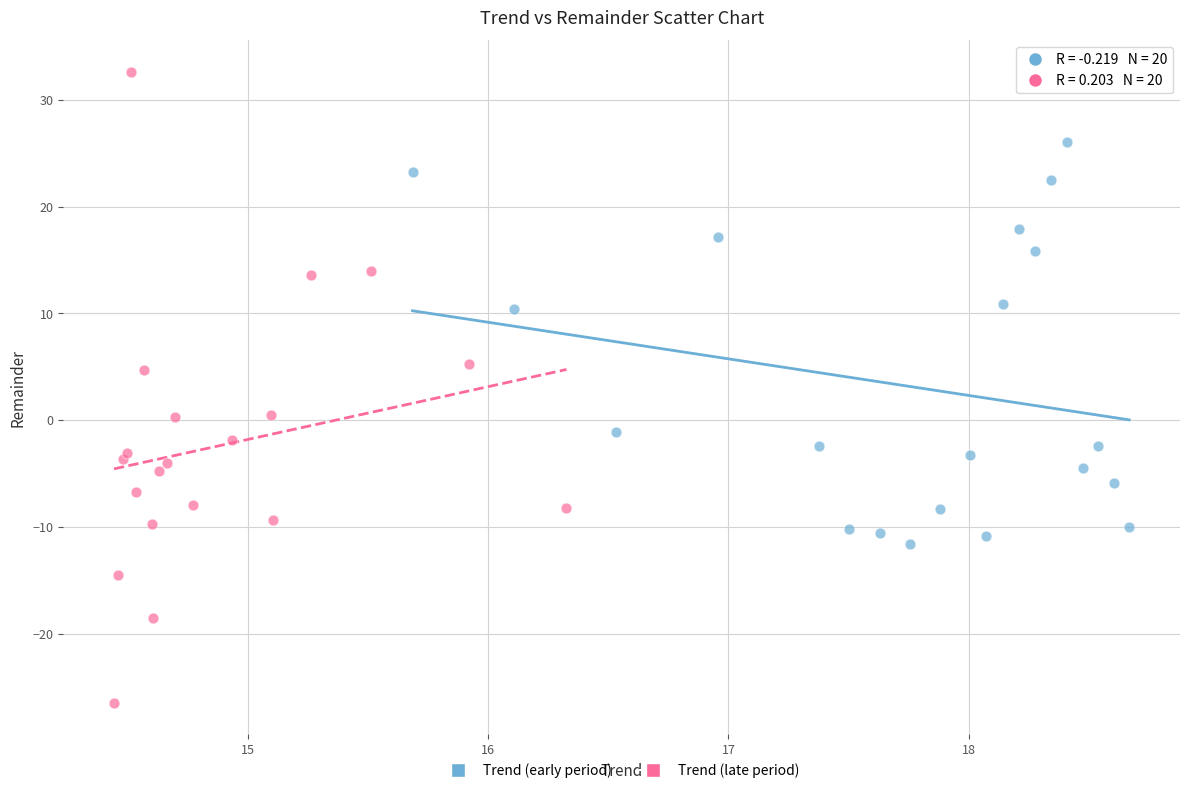

Which series has the largest Y range (max minus min)?

Trend (late period)